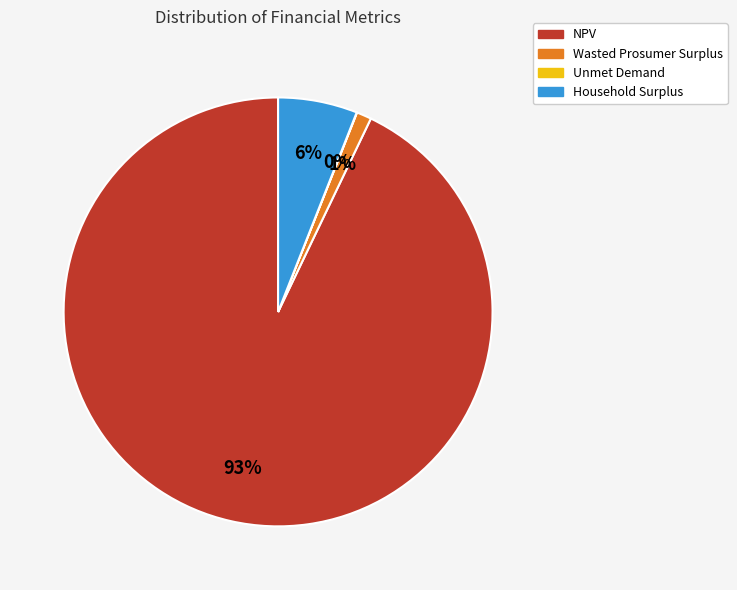

Between Wasted Prosumer Surplus and NPV, which is larger?

NPV